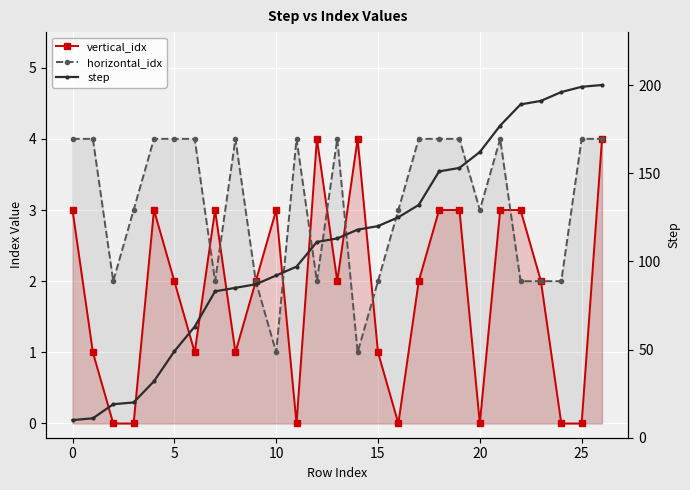

How many values in the vertical_idx series are below 2?

11